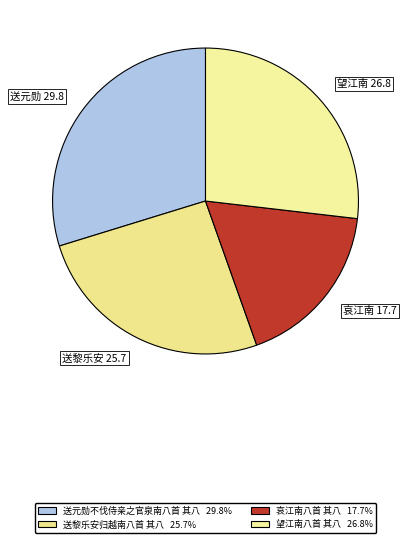

Approximately how many times larger is the value at 送元勋 29.8 compared to 哀江南 17.7?

1.7